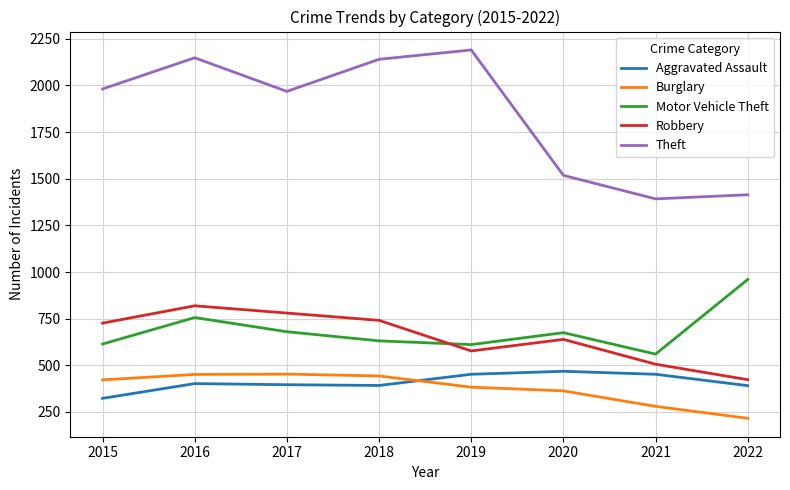

True or false: Motor Vehicle Theft and Theft intersect in this chart.

False